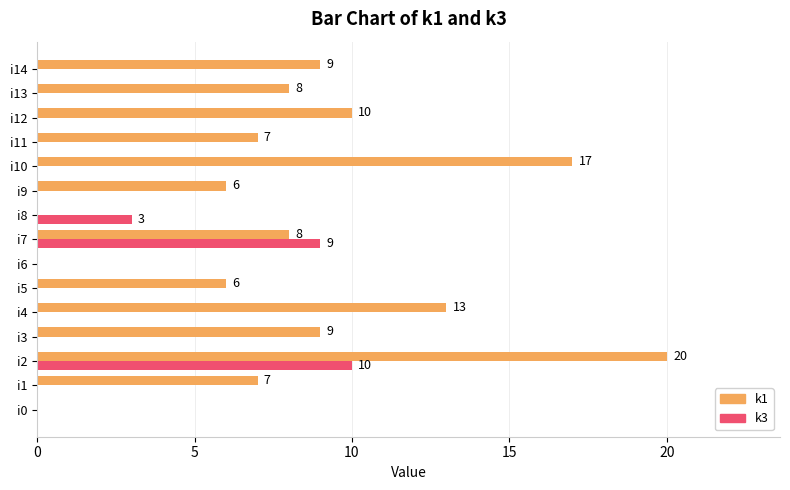

Which series has the largest total across all categories?

k1